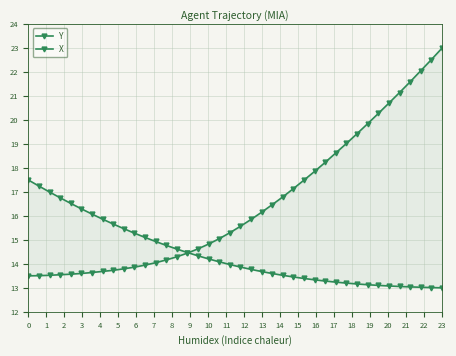

The value of Y at 0 is 13.5. True or false?

True